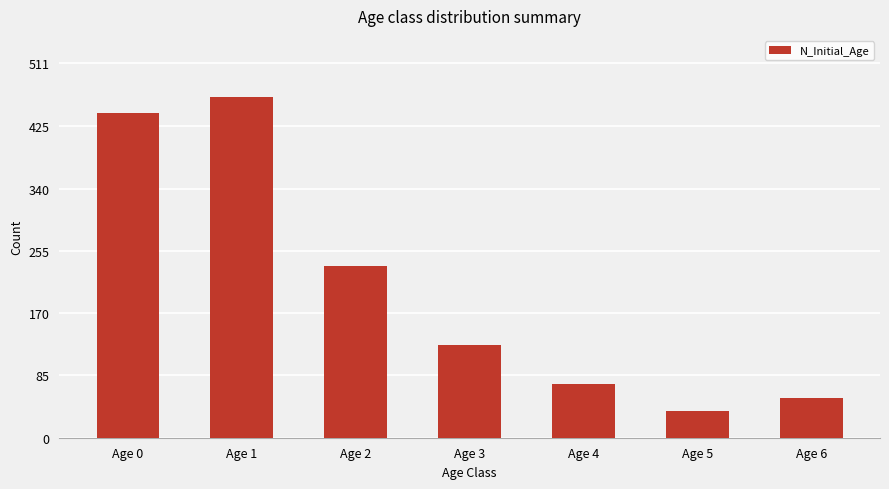

Which category has the highest value across all series?

Age 1